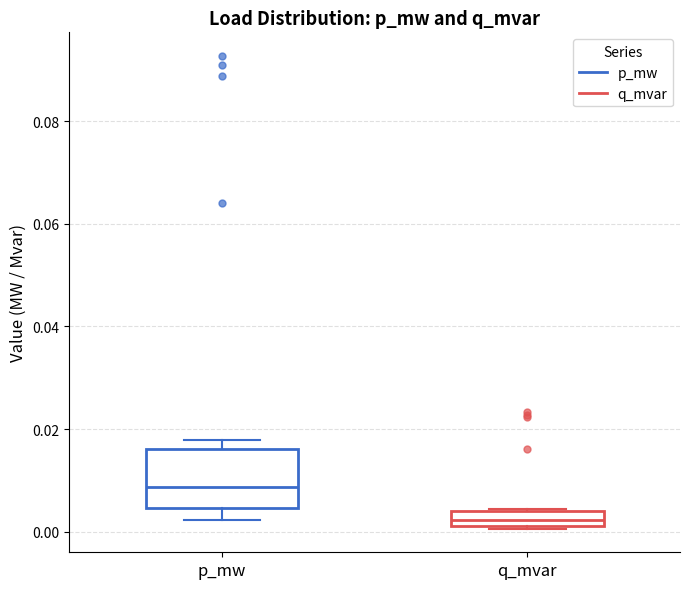

Where is the lower edge of the box for q_mvar on the y-axis? The values are not printed on the chart, so give them approximately, as read against the axis.

0.002